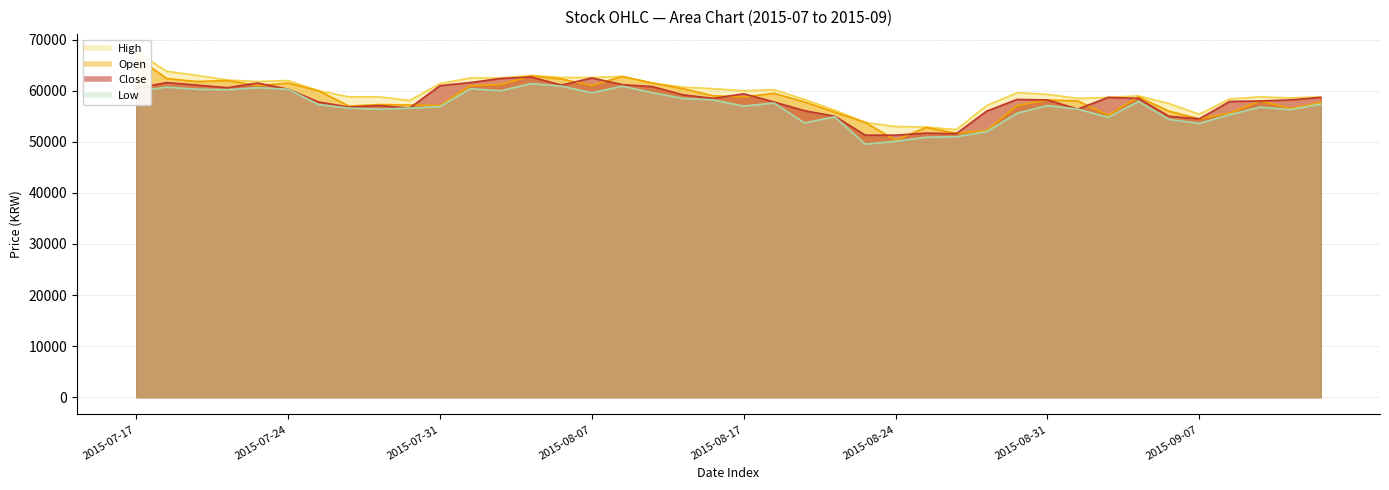

Reading left to right, transcribe all the data shown in this chart.

High: 67700	63800	63000	62100	61800	62000	60000	58800	58800	58100	61400	62500	62500	63000	62600	62600	62800	61500	60700	60400	60000	60200	58300	56200	53800	53000	52900	52400	57100	59600	59300	58500	58700	59000	57500	55400	58400	58800	58600	58800
Open: 66600	62400	61800	62000	61000	61500	60000	57000	57300	57200	57100	61000	61200	62900	62300	61000	62800	61500	60400	59000	58800	59500	57800	55800	53800	50300	52800	51700	52200	57100	58200	58000	55200	58800	56000	54500	55600	58000	56500	57700
Close: 60500	61600	61100	60600	61500	60300	57800	56800	57100	56600	61000	61600	62400	62700	61100	62500	61200	60800	59200	58500	59400	57800	56100	55000	51300	51300	51700	51600	56000	58300	58200	56400	58700	58500	55000	54500	57900	58000	58200	58700
Low: 59900	60700	60300	60200	60600	60300	57300	56600	56400	56600	56900	60400	60000	61400	60900	59600	60900	59600	58500	58200	57000	57600	53700	54900	49550	50100	50900	51000	52000	55600	57100	56400	54800	57900	54400	53600	55300	56800	56300	57400